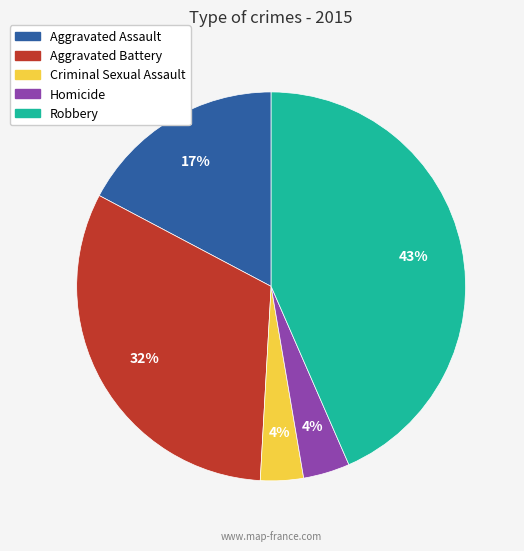

Approximately how many times larger is the value at Aggravated Assault compared to Aggravated Battery?

0.5